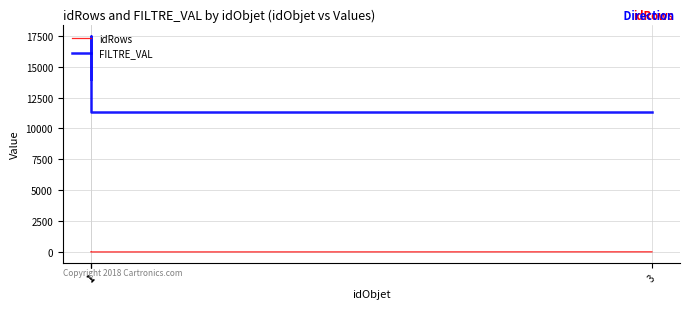

At which label is idRows closest to 5?

1